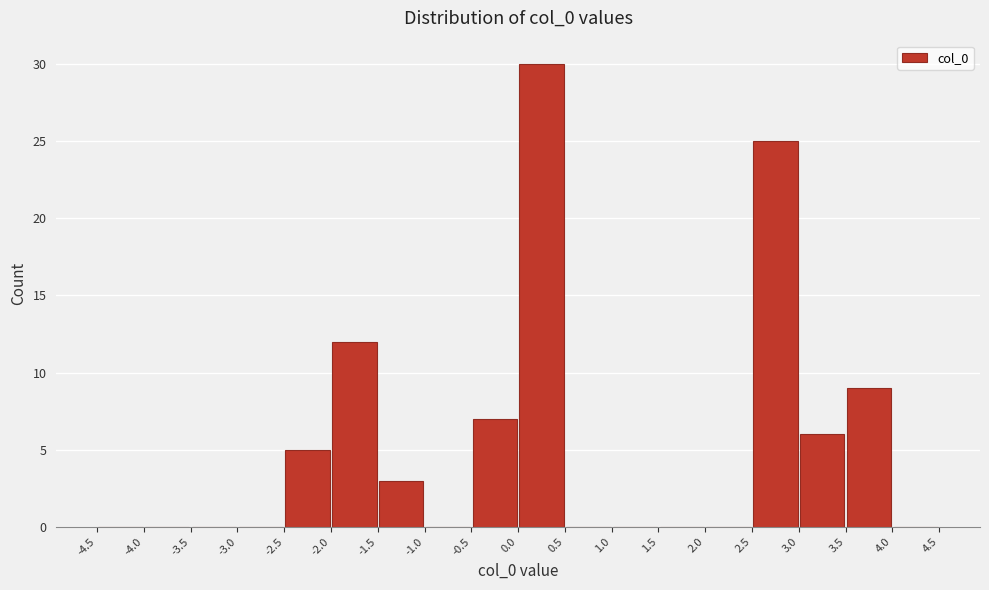

Reading left to right, list every bar in this chart as the range it spans on the x-axis followed by its height. The values are not printed on the chart, so give them approximately, as read against the axis.

-4.5 to -4.0: 0
-4.0 to -3.5: 0
-3.5 to -3.0: 0
-3.0 to -2.5: 0
-2.5 to -2.0: 5
-2.0 to -1.5: 12
-1.5 to -1.0: 3
-1.0 to -0.5: 0
-0.5 to 0.0: 7
0.0 to 0.5: 30
0.5 to 1.0: 0
1.0 to 1.5: 0
1.5 to 2.0: 0
2.0 to 2.5: 0
2.5 to 3.0: 25
3.0 to 3.5: 6
3.5 to 4.0: 9
4.0 to 4.5: 0